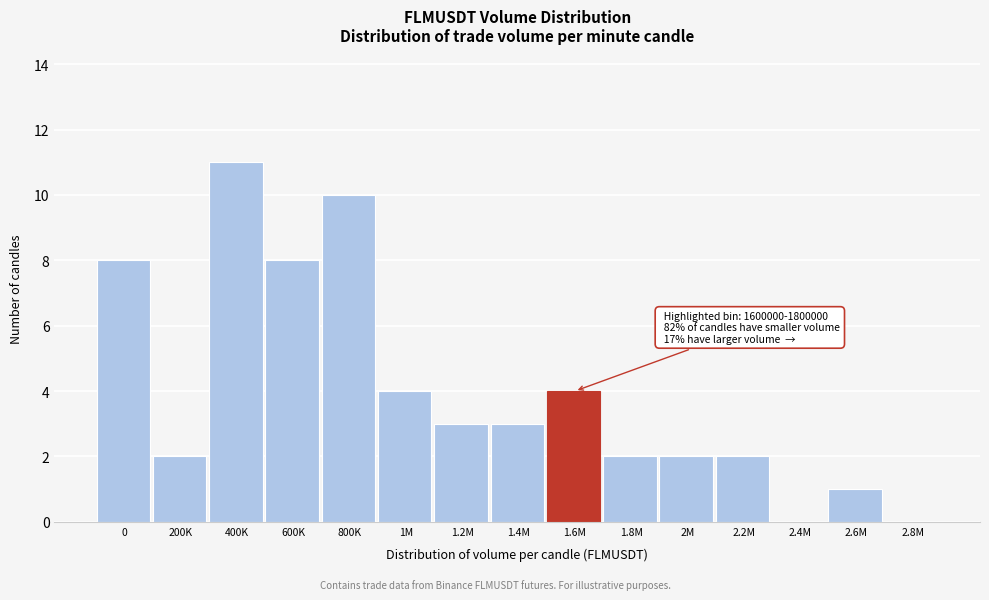

Reading left to right, what are all the values shown in this chart?

0=8	200K=2	400K=11	600K=8	800K=10	1M=4	1.2M=3	1.4M=3	1.6M=4	1.8M=2	2M=2	2.2M=2	2.4M=0	2.6M=1	2.8M=0